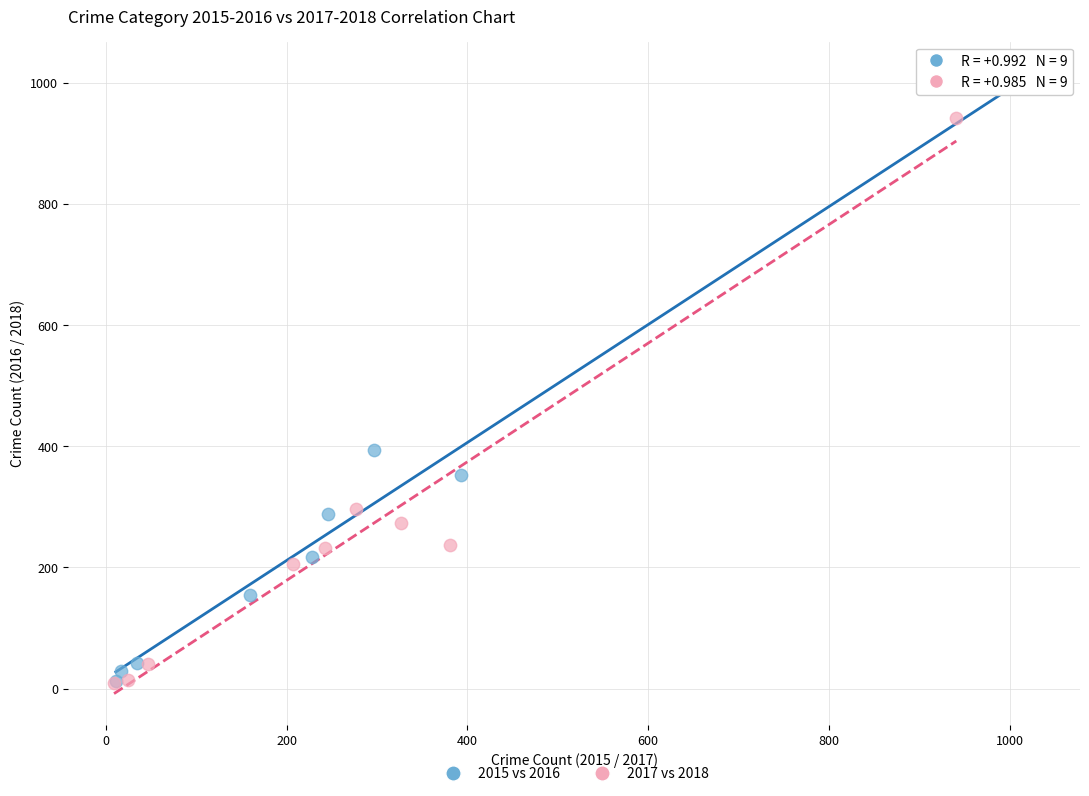

Which series reaches the maximum Y coordinate?

2015 vs 2016